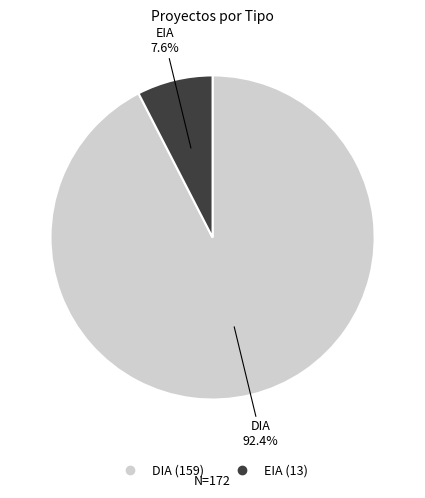

To the nearest percent, what is the average slice percentage?

50%